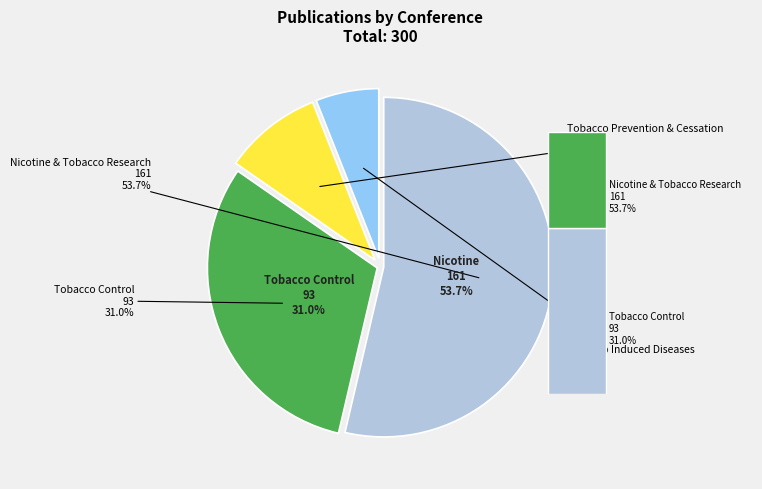

Rank the categories by value from lowest to highest.

Tobacco Induced Diseases, Tobacco Prevention & Cessation, Tobacco Control, Nicotine & Tobacco Research